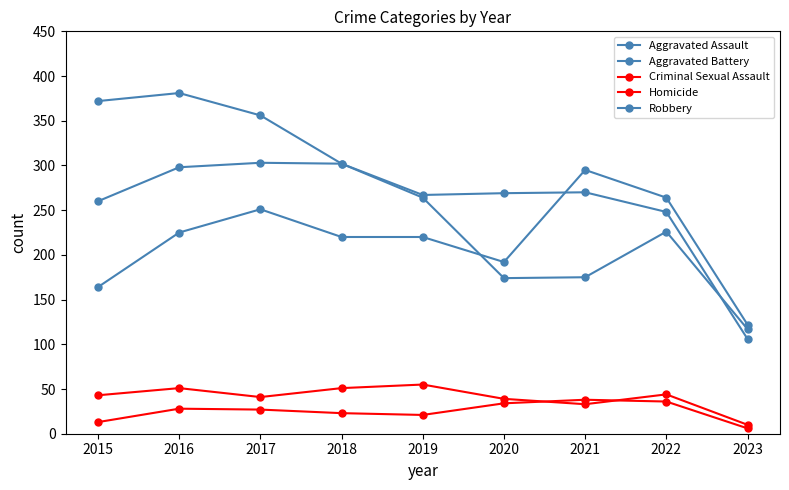

What is the value of the Aggravated Assault point at the 1st from the left?

164